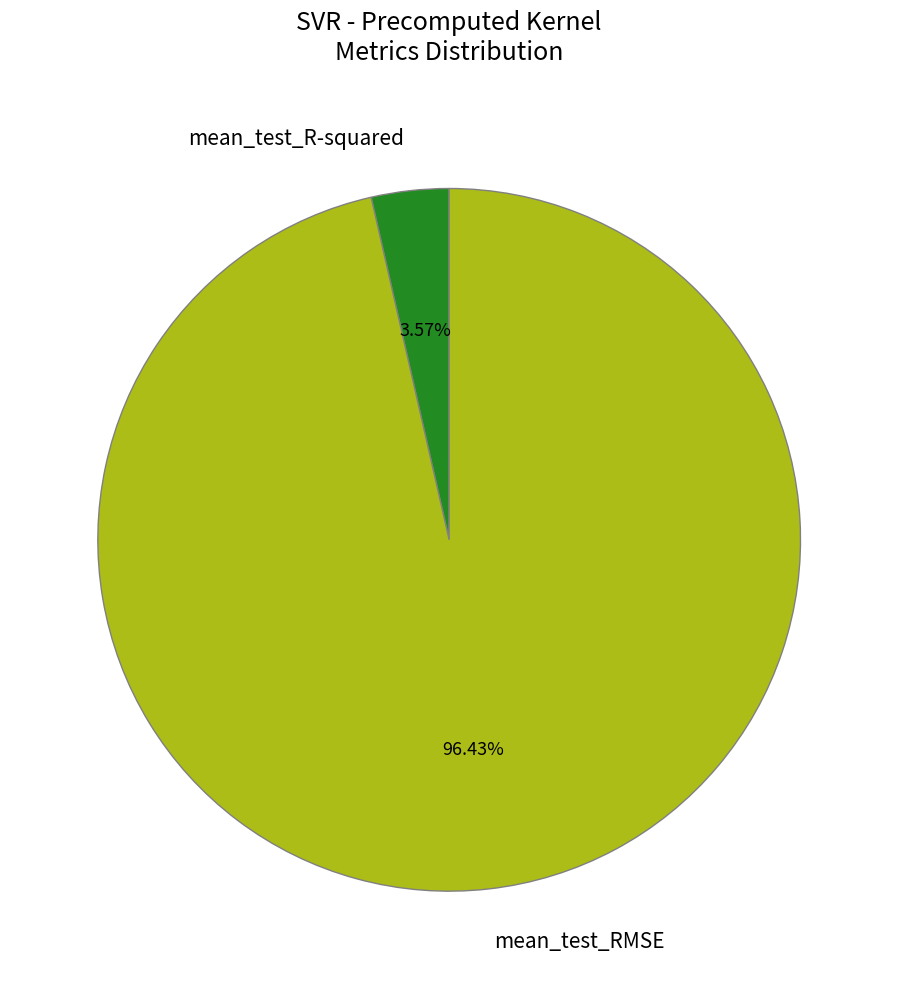

What percentage is the mean_test_RMSE slice, to the nearest percent?

96%